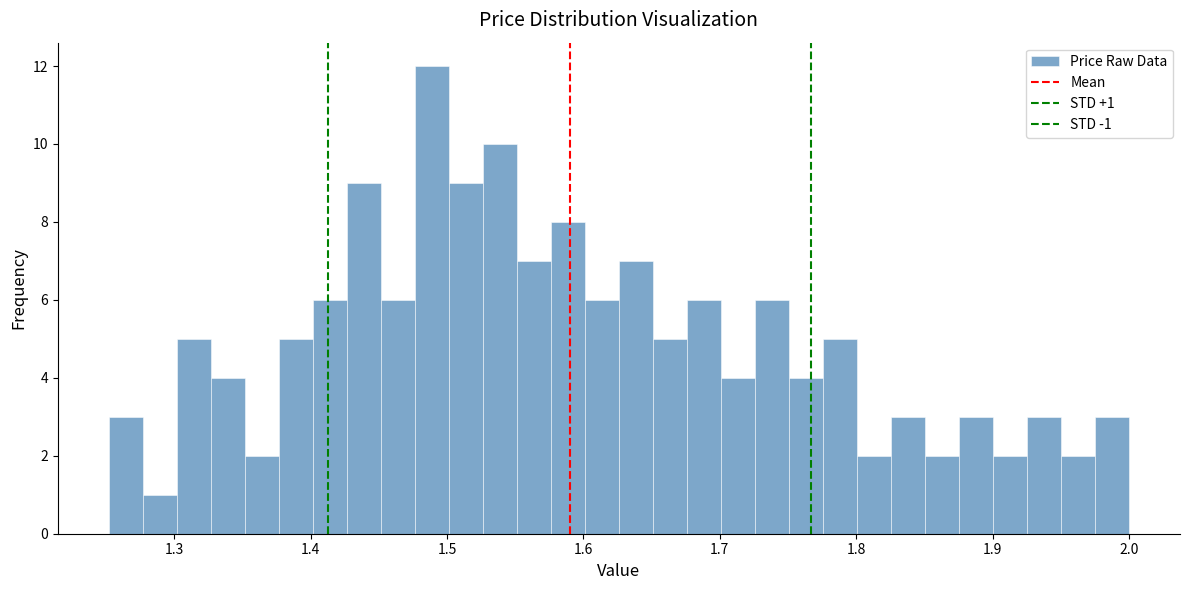

Around what value on the x-axis is the tallest bar? Give the approximate position of its centre, as read against the axis.

1.49